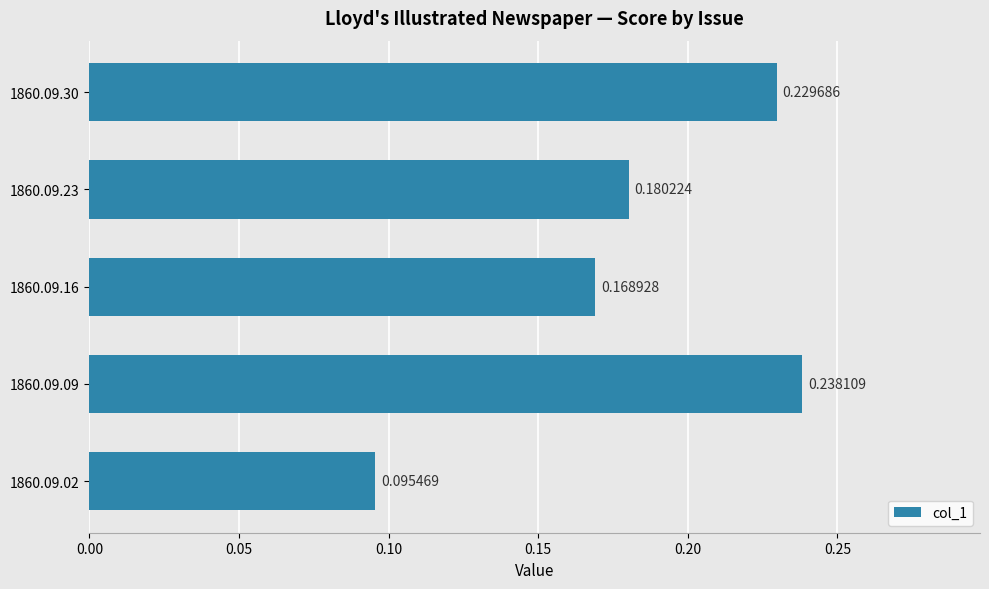

Which has a higher value, 1860.09.09 or 1860.09.30?

1860.09.09